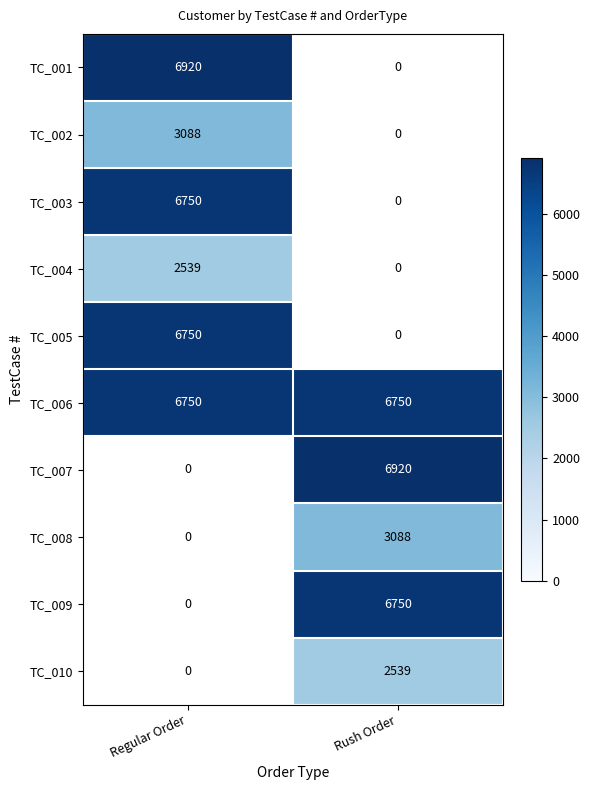

Is it true that TC_002 equals 3088 at Regular Order?

True